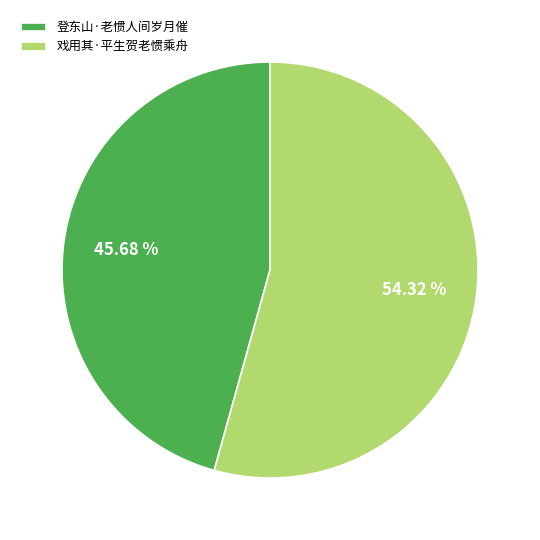

Do 戏用其·平生贺老惯乘舟 and 登东山·老惯人间岁月催 together represent more than half of the pie?

Yes